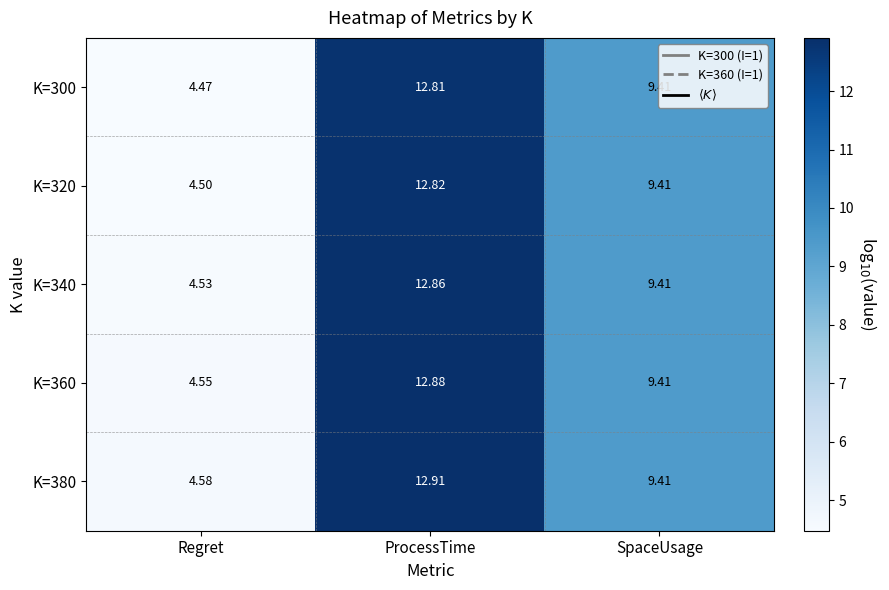

Rank the categories by K=380 value from lowest to highest.

Regret, SpaceUsage, ProcessTime